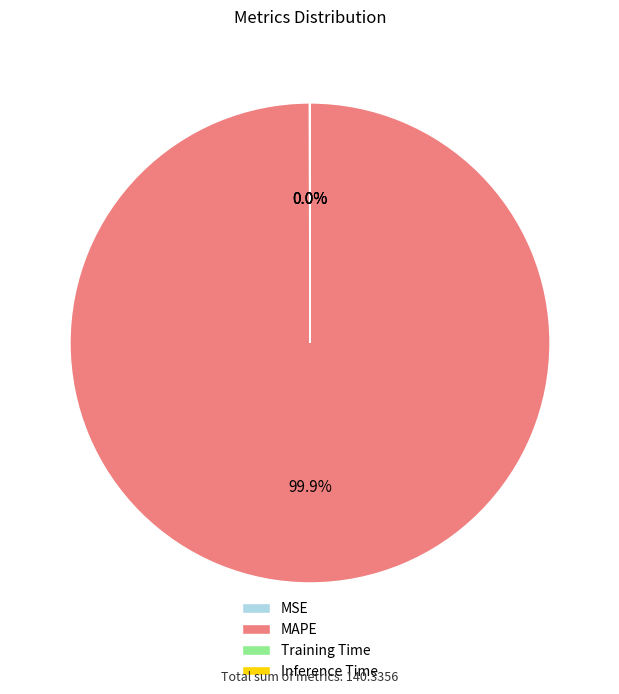

Which category has the biggest portion of the pie?

MAPE